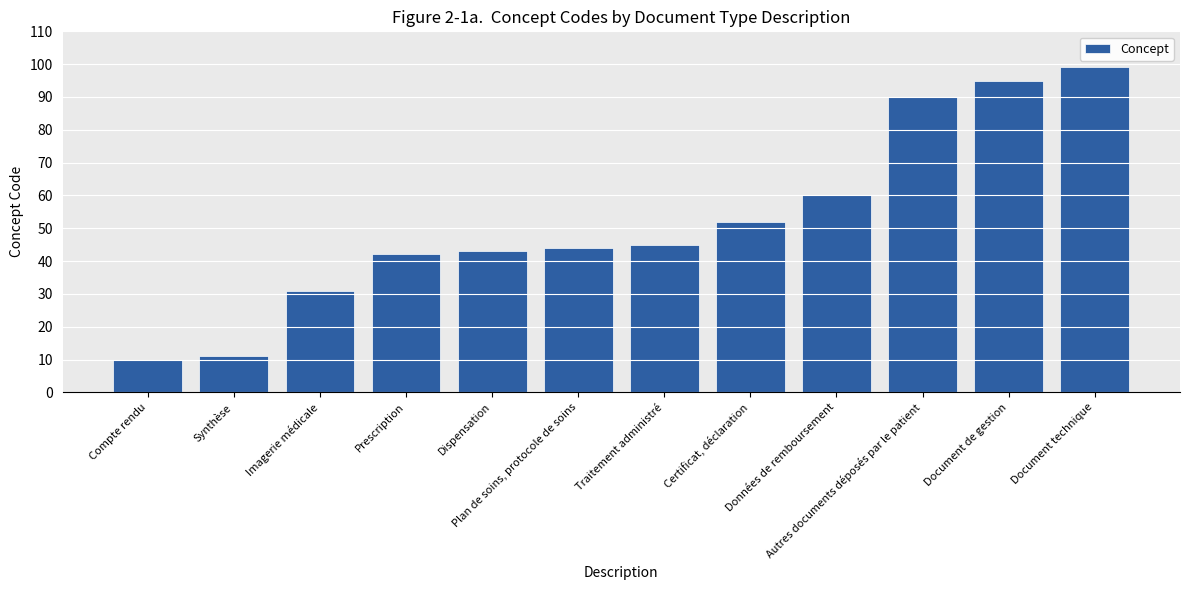

How many bars are there in total?

12